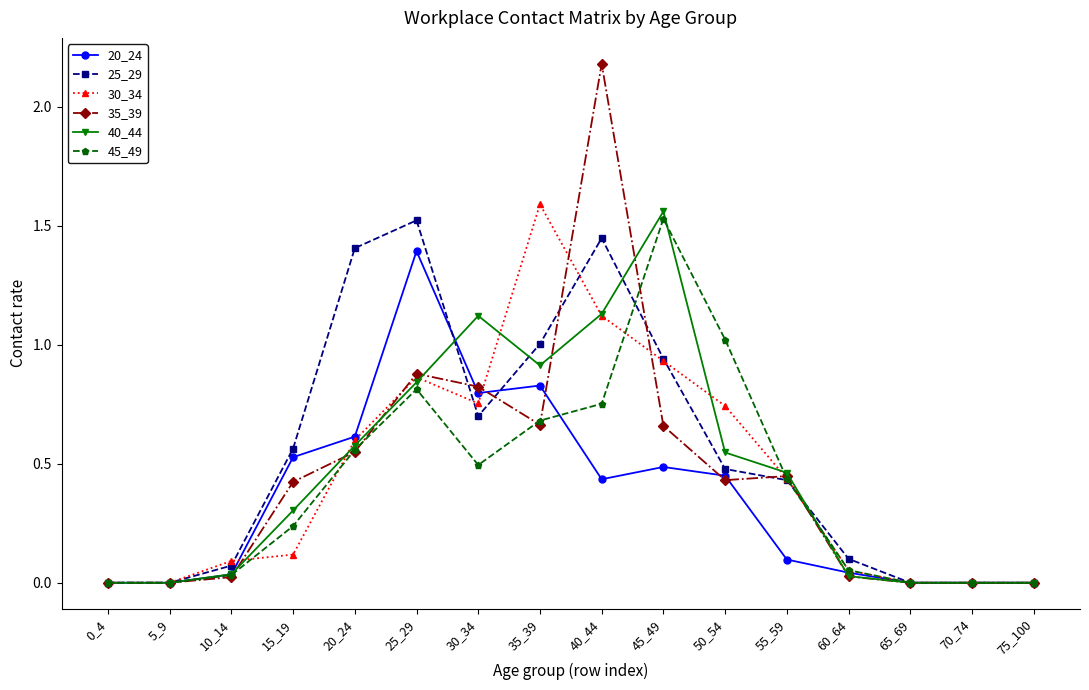

Which series has the widest spread of values?

35_39